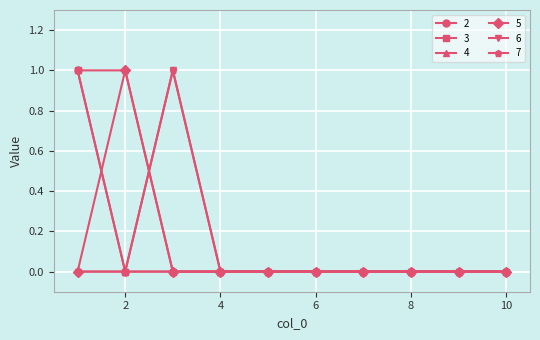

Does the chart have visible grid lines?

Yes